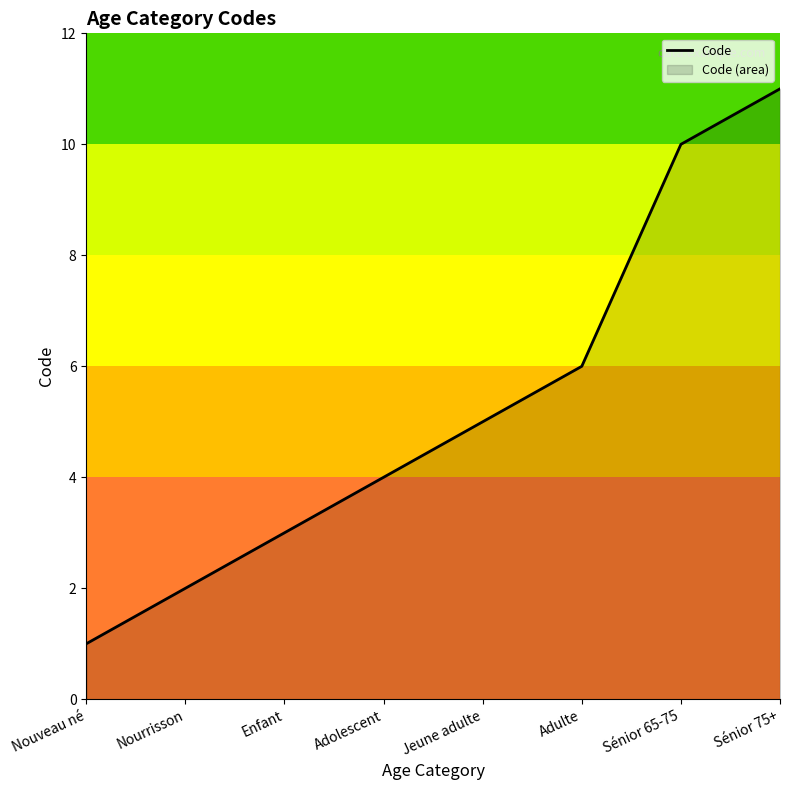

At which label is the value closest to 6?

Adulte